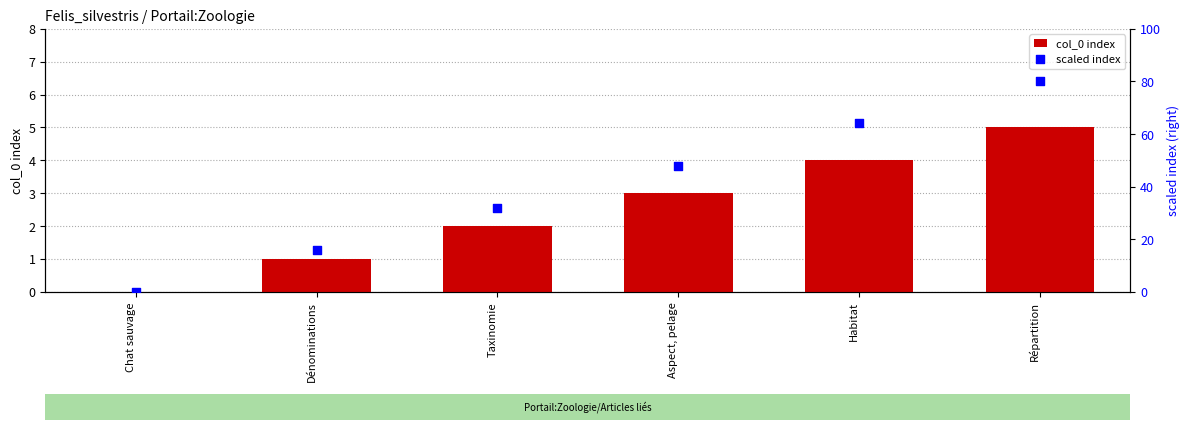

Is the value of scaled index at Taxinomie greater than the value of col_0 index at Taxinomie?

Yes